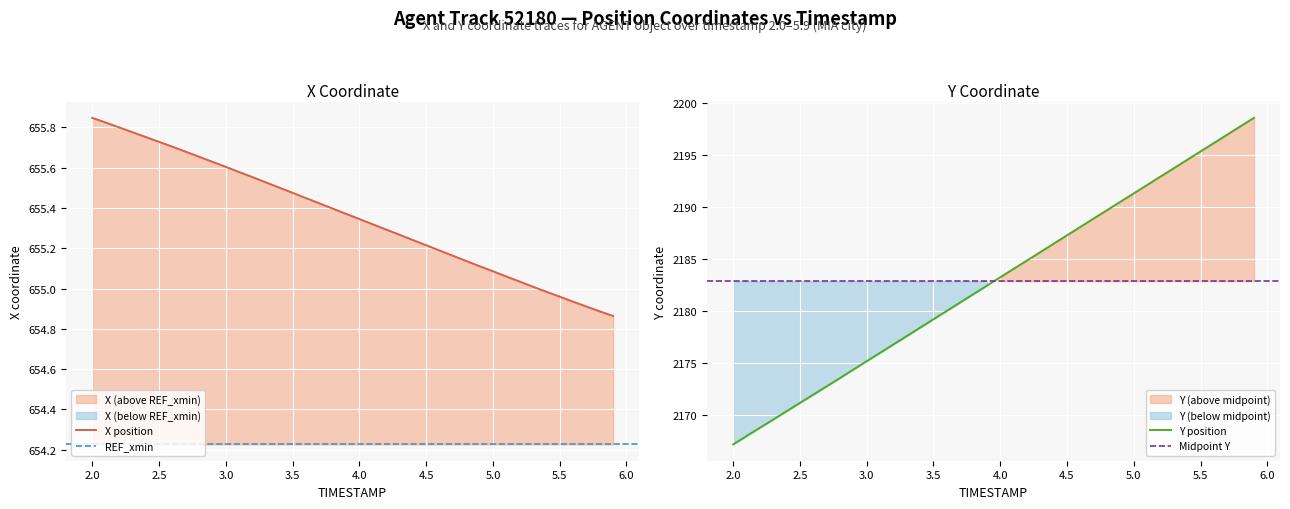

What is the difference between the second highest and second lowest values in the Y series?

29.8